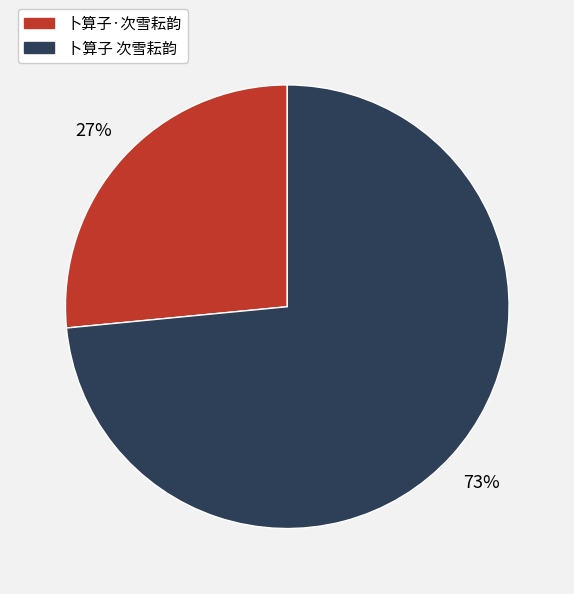

Is the sum of 卜算子·次雪耘韵 and 卜算子 次雪耘韵 greater than half?

Yes